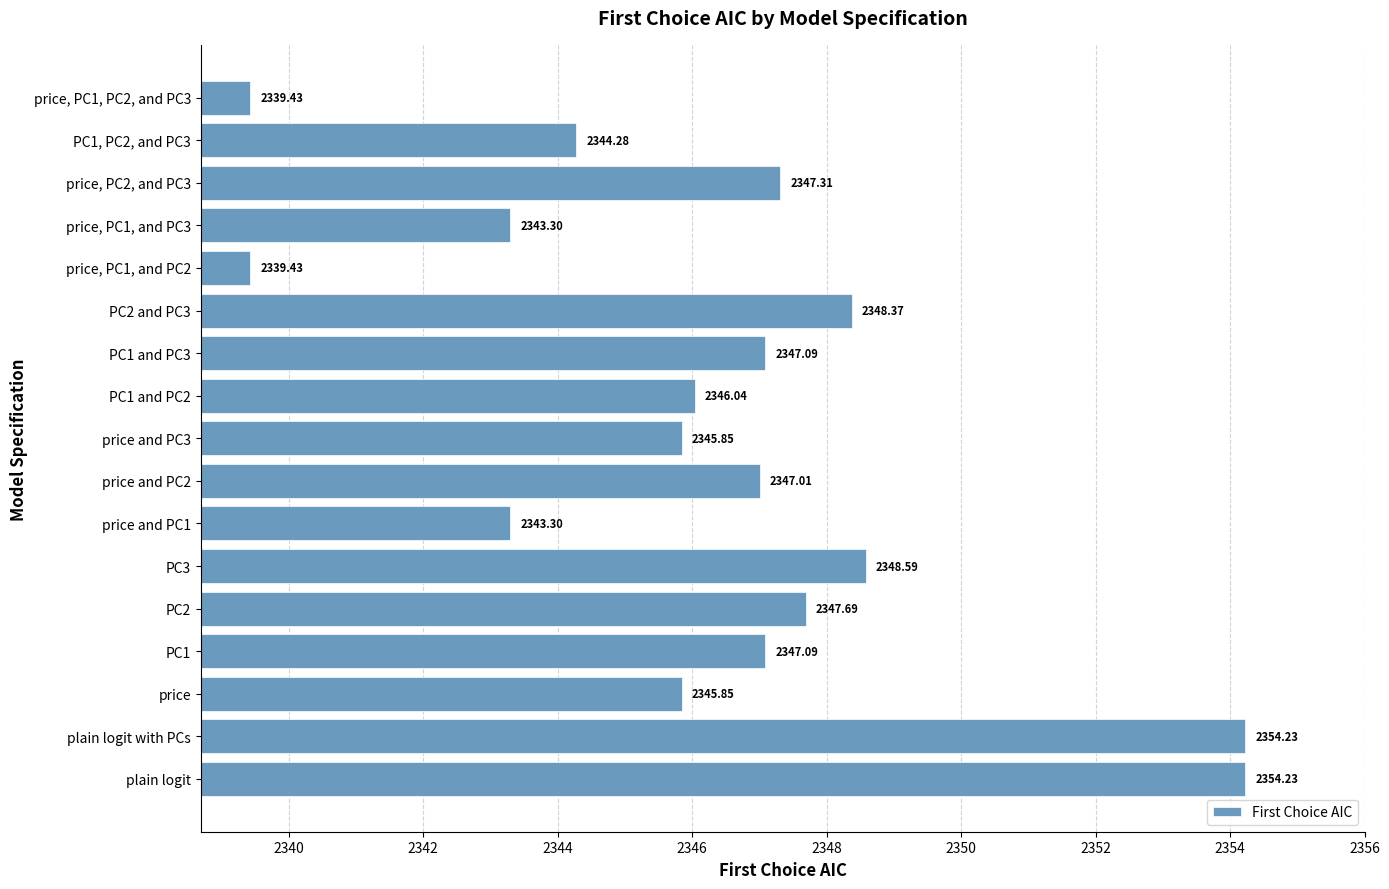

Between PC2 and PC3 and PC1 and PC2, which is larger?

PC2 and PC3